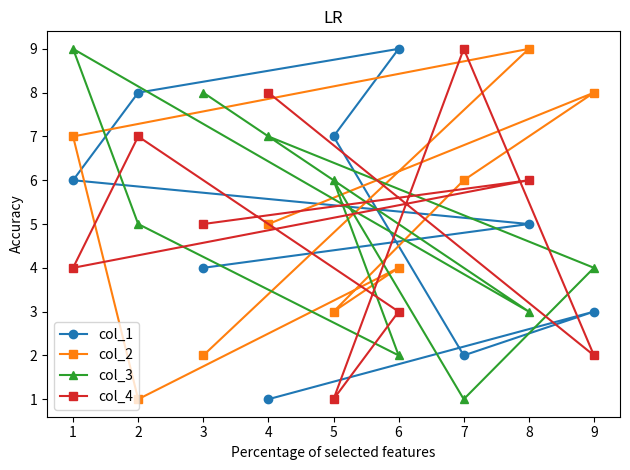

How many series are shown in this chart?

4